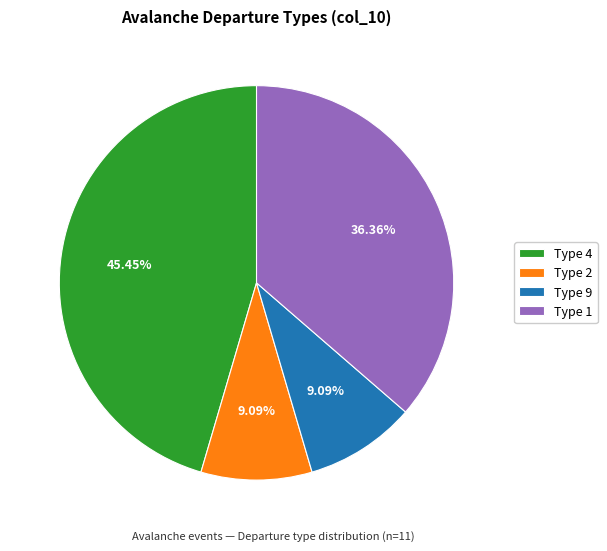

Is there any slice that represents more than half of the pie?

No